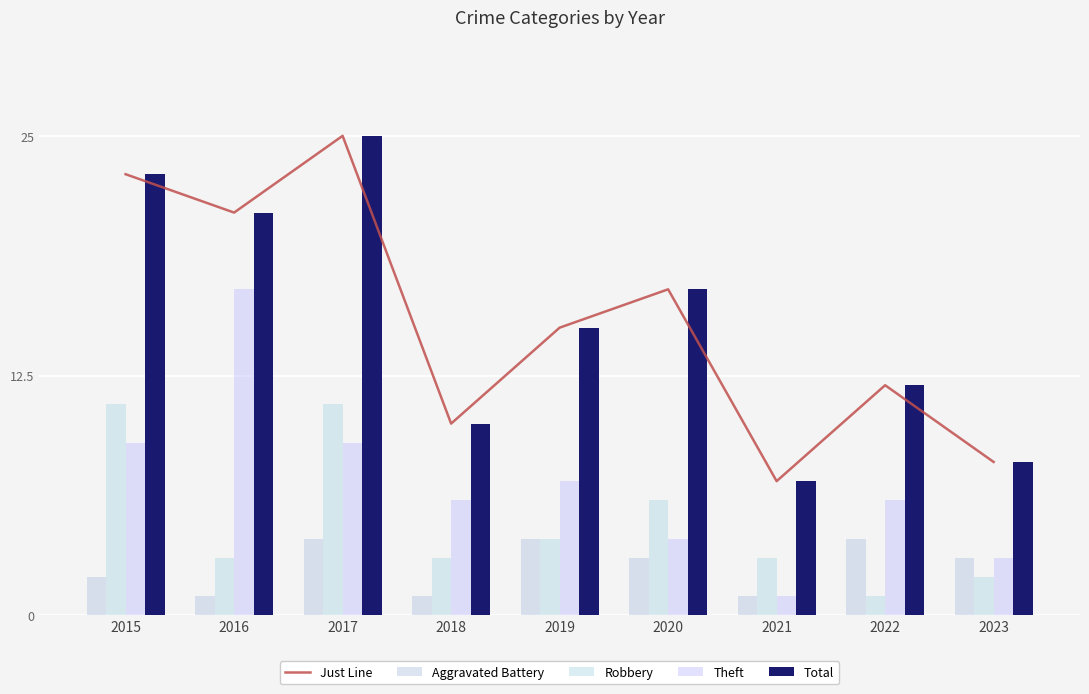

The Total series shows 15 at 2019. True or false?

True